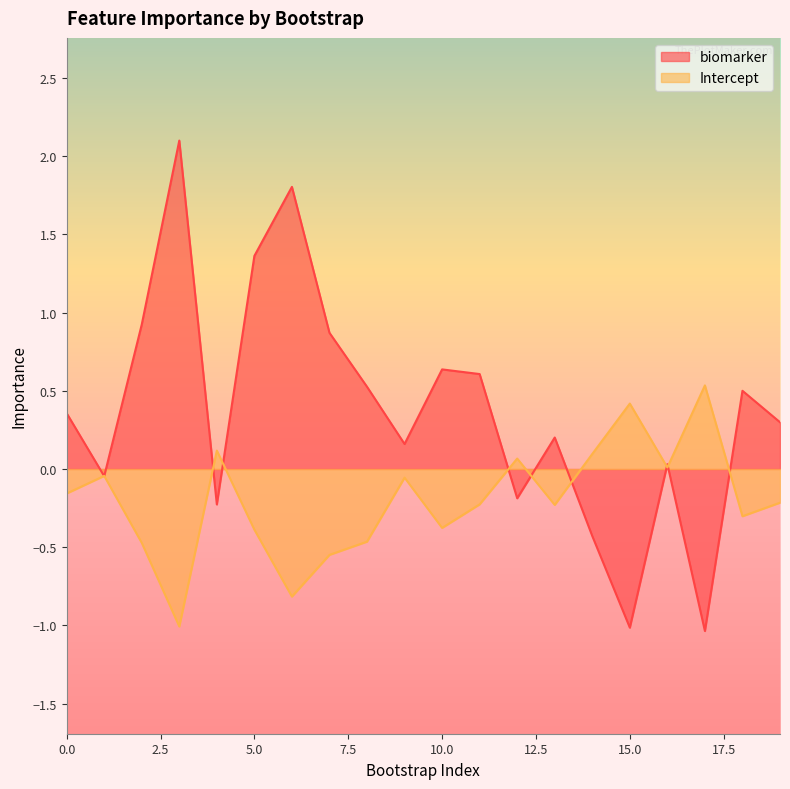

Which category has the lowest value across all series?

17